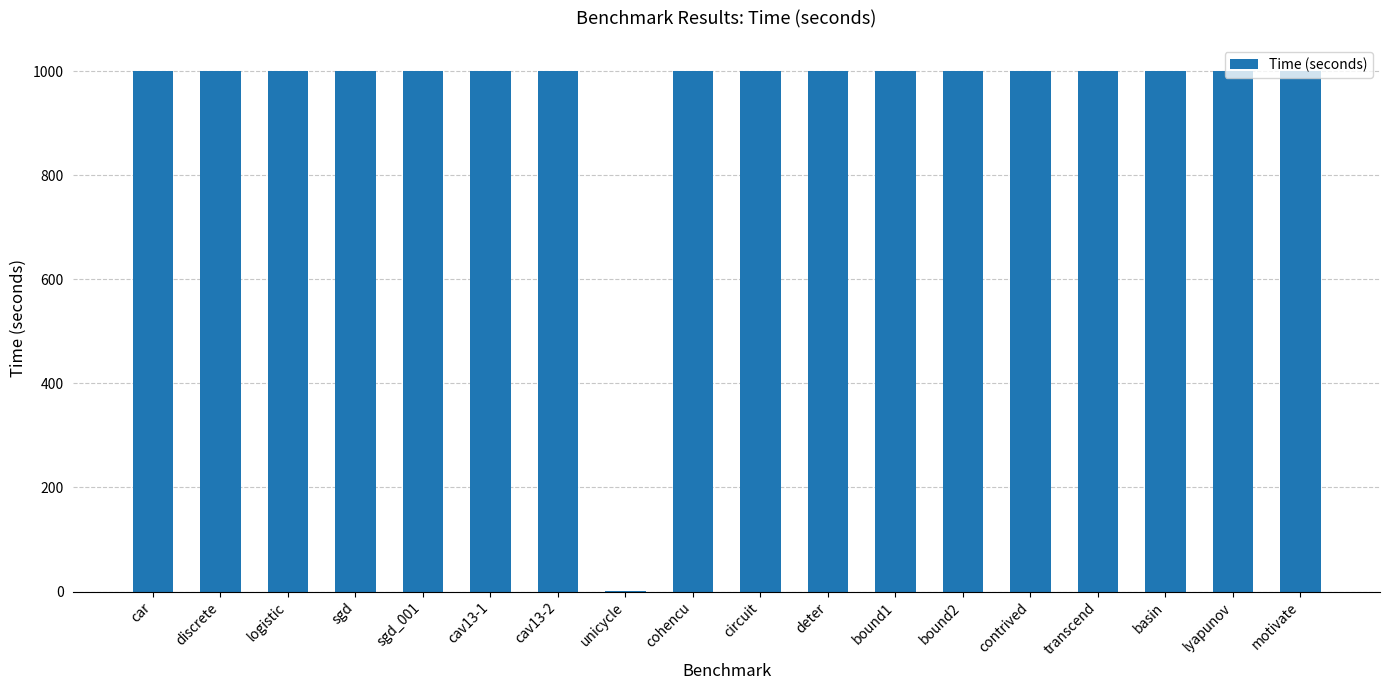

Count the number of data series in this chart.

1